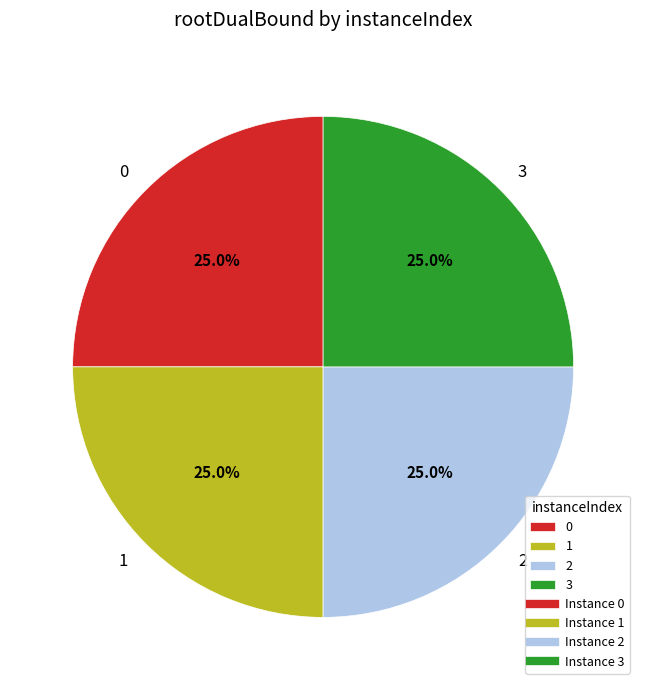

To the nearest percent, what is the combined percentage of 3 and 2?

50%